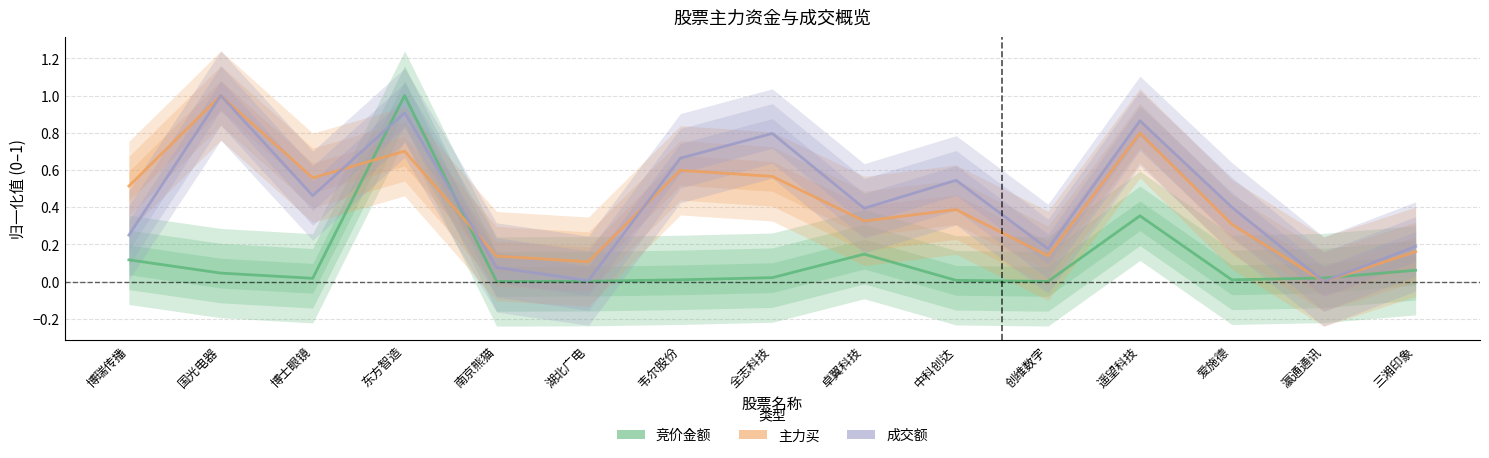

Where is the first local maximum for 成交额(归一)?

国光电器